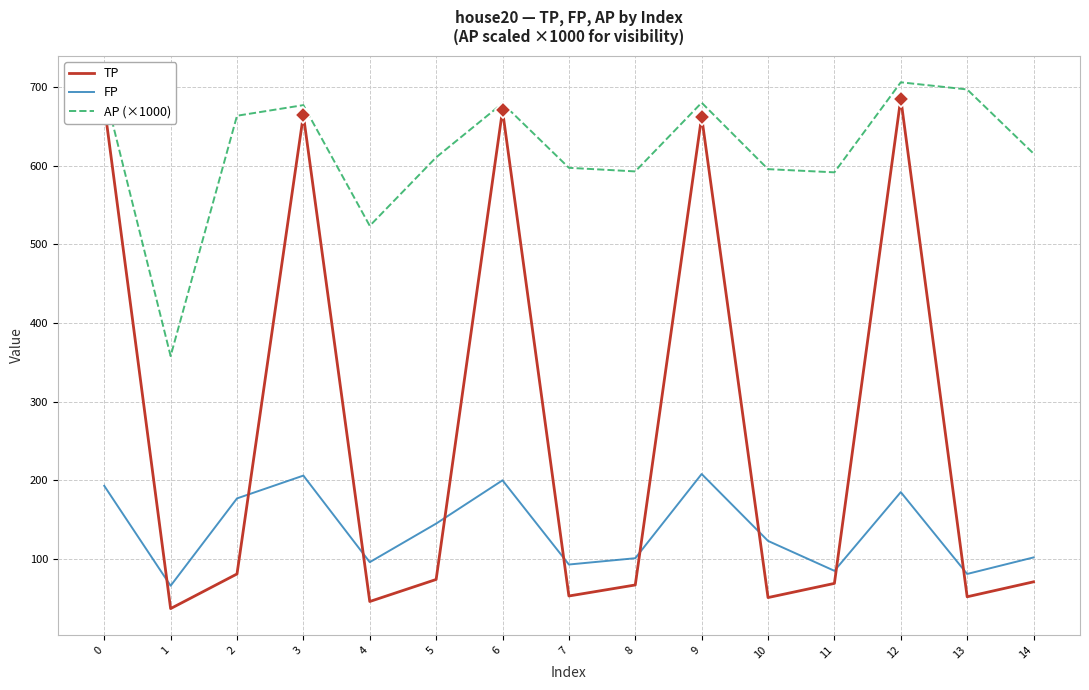

What are all the series names shown in the legend?

TP, FP, AP (×1000)